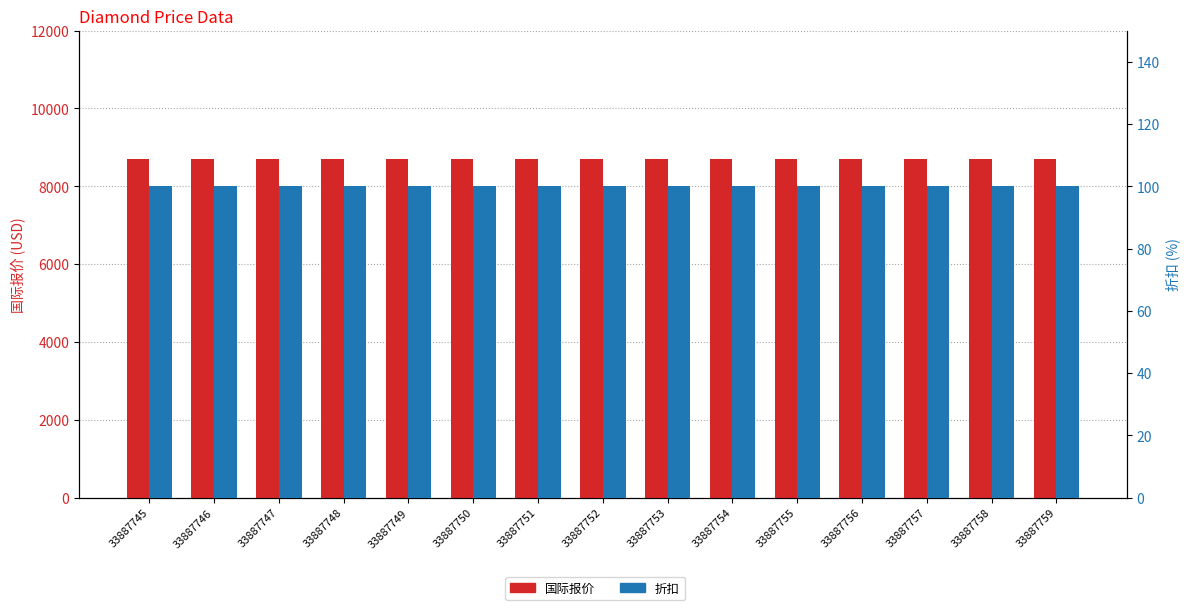

Which category has the lowest value in the 折扣 series?

33887745